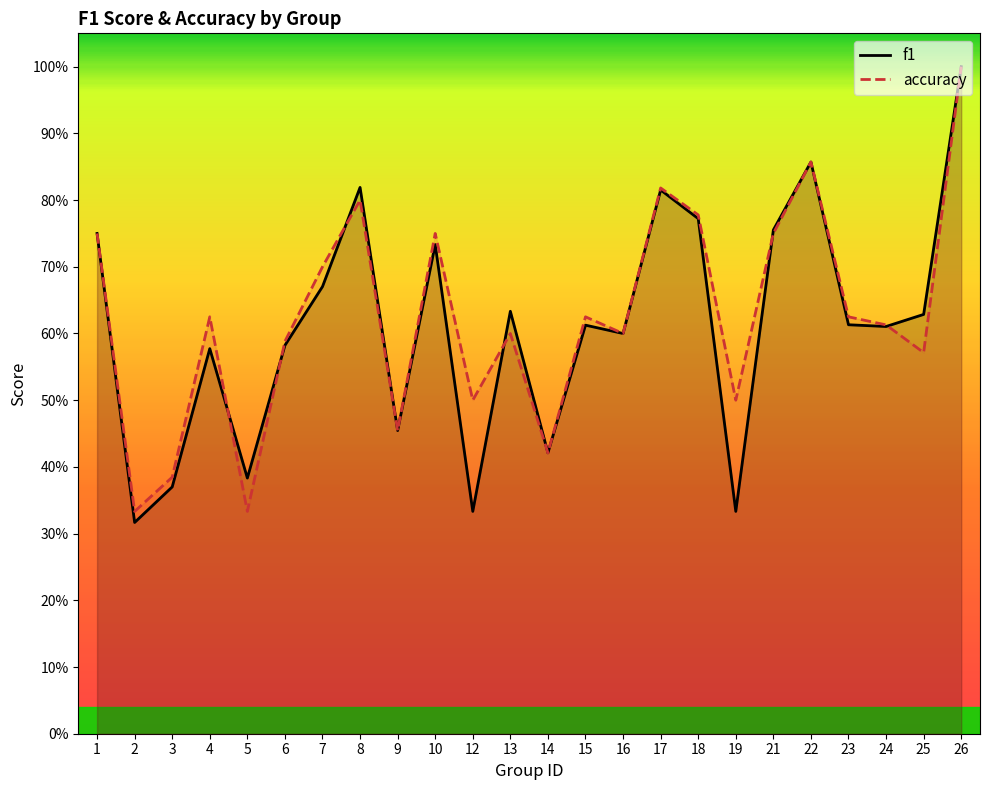

The f1 series shows 0.8 at 21. True or false?

True